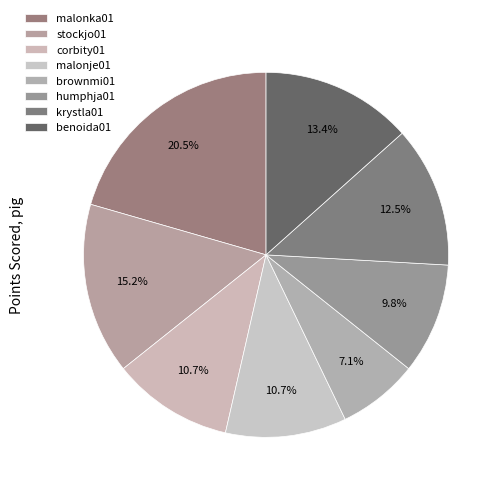

How many segments does this pie chart have?

8